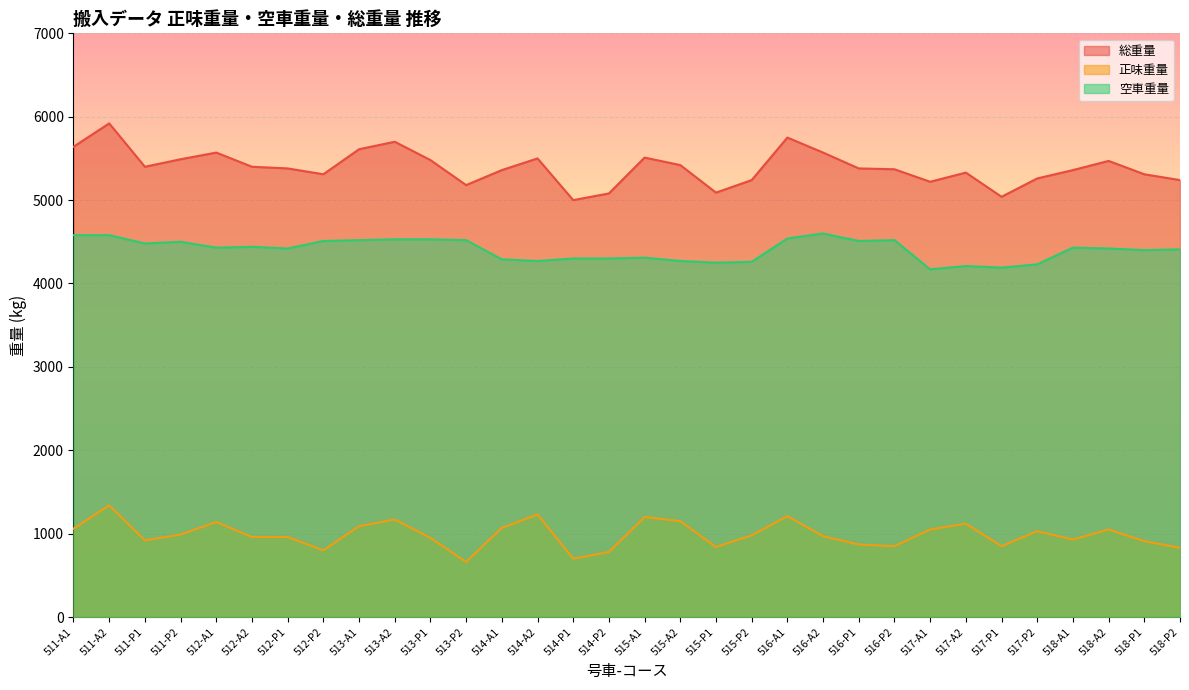

Which series has the widest spread of values?

総重量